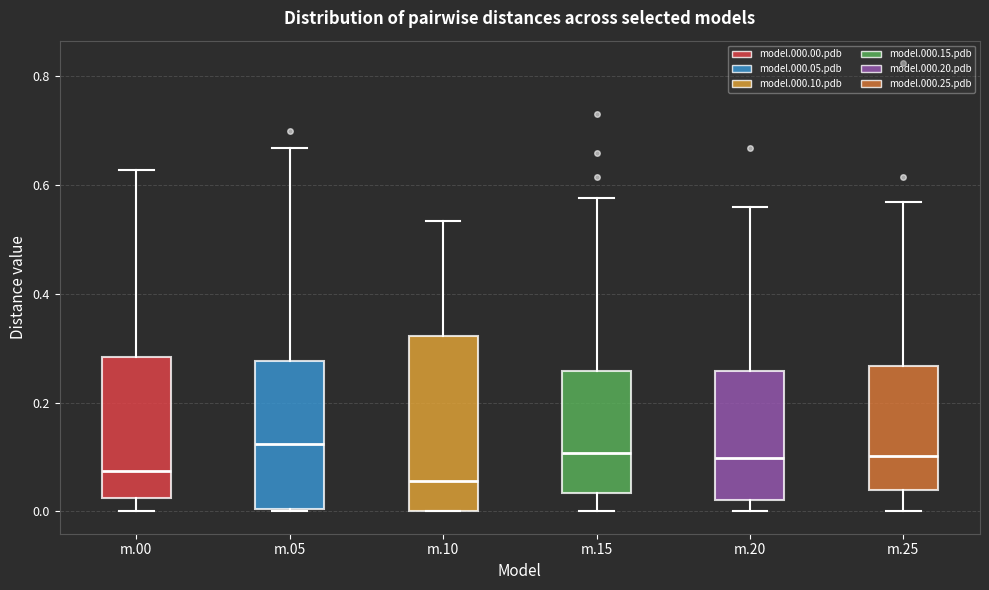

Reading left to right, transcribe this box plot: for each box, give where its median line is, the range the box spans, and where its two whiskers end, as read against the y-axis. The values are not printed on the chart, so give them approximately, as read against the axis.

m.00: median 0.08, box 0.02 to 0.28, whiskers 0.00 to 0.62
m.05: median 0.12, box 0.00 to 0.28, whiskers 0.00 to 0.66
m.10: median 0.06, box 0.00 to 0.32, whiskers 0.00 to 0.54
m.15: median 0.10, box 0.04 to 0.26, whiskers 0.00 to 0.58
m.20: median 0.10, box 0.02 to 0.26, whiskers 0.00 to 0.56
m.25: median 0.10, box 0.04 to 0.26, whiskers 0.00 to 0.56